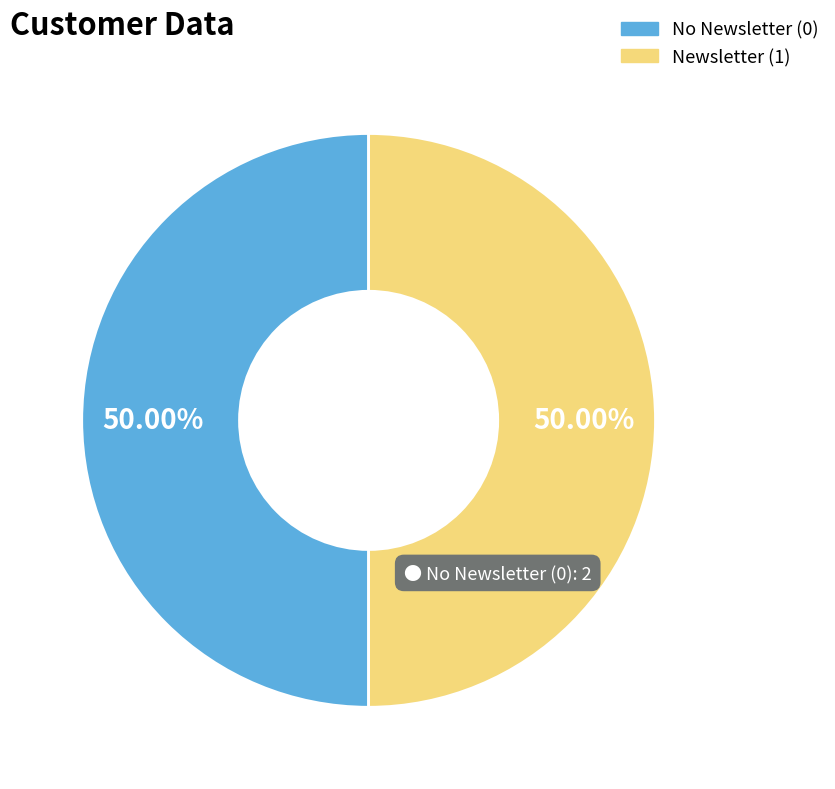

Combined, do Newsletter (1) and No Newsletter (0) account for over 50%?

Yes